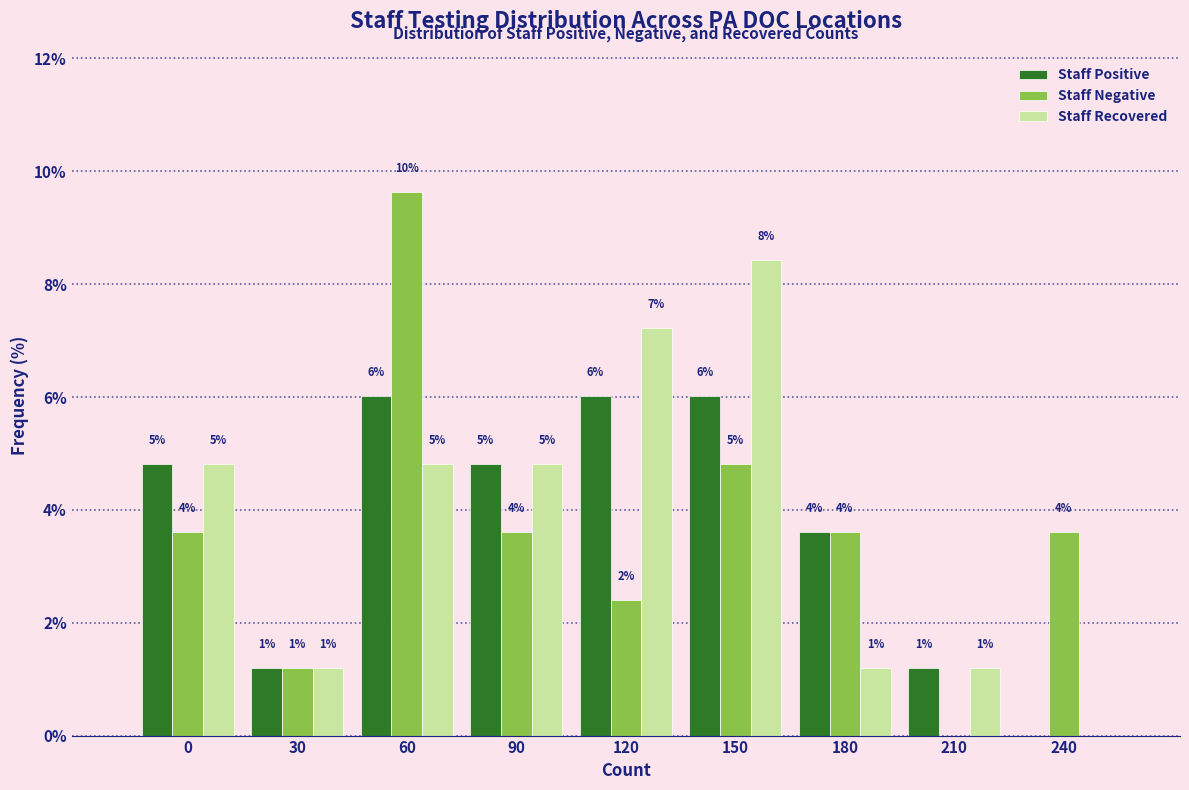

How many groups of bars are there?

9